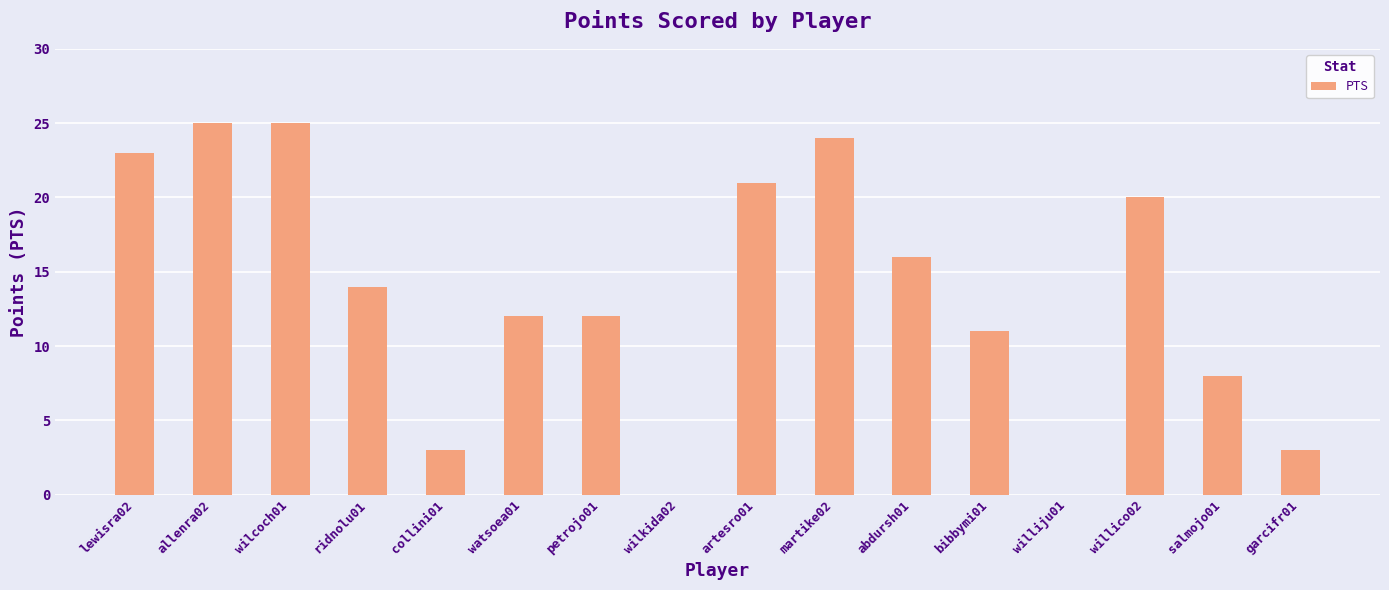

What is the difference between the values at bibbymi01 and wilcoch01?

14